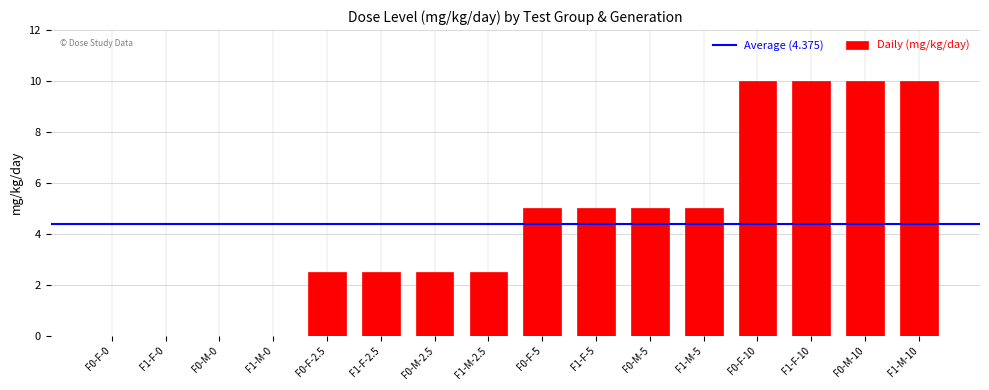

True or false: the data shows 14.0 at F0-M-10.

False